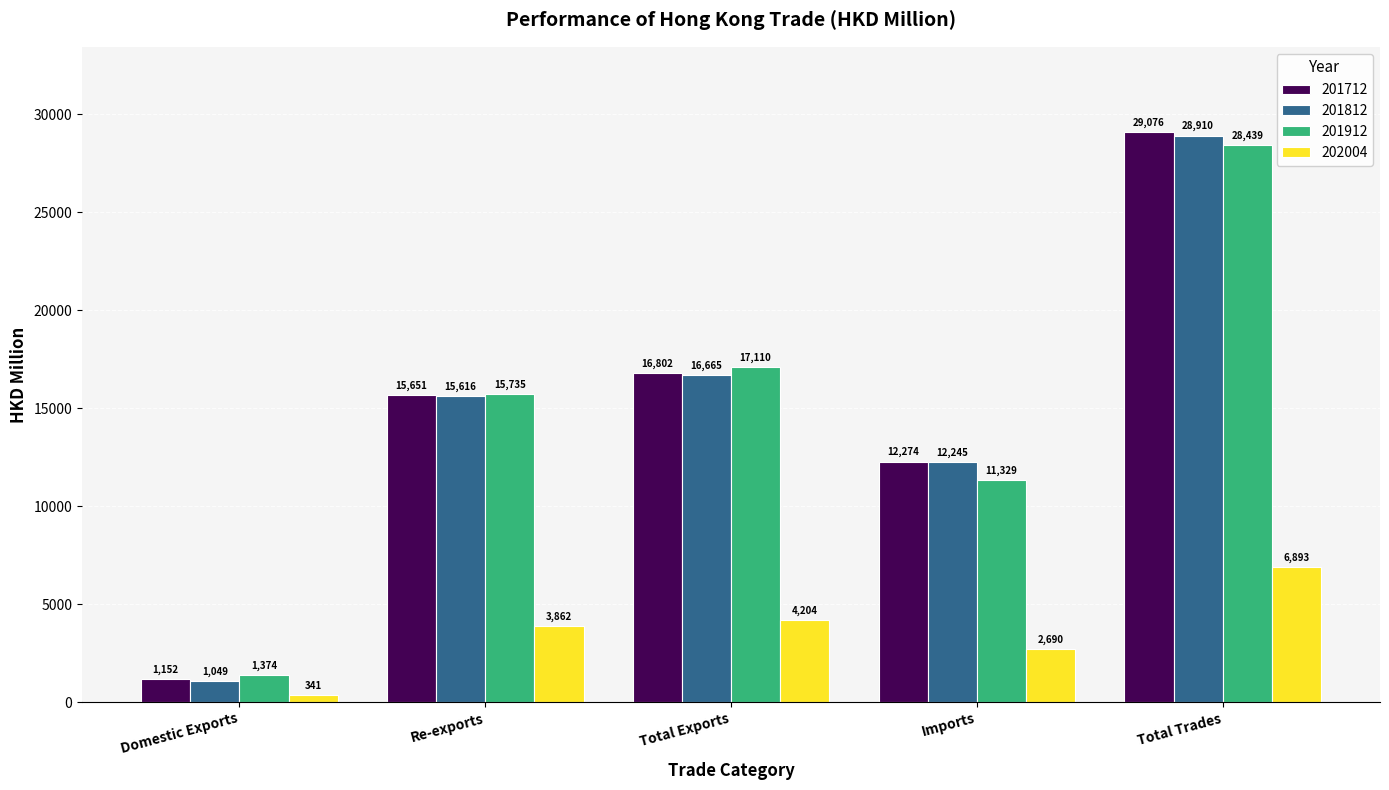

Which category has the lowest value across all series?

Domestic Exports